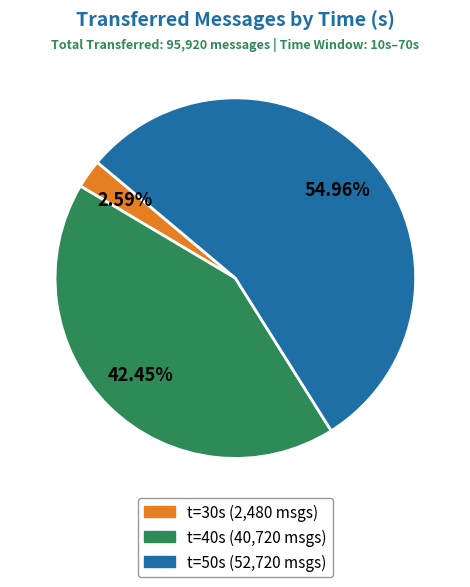

Is there a majority slice in this chart?

Yes